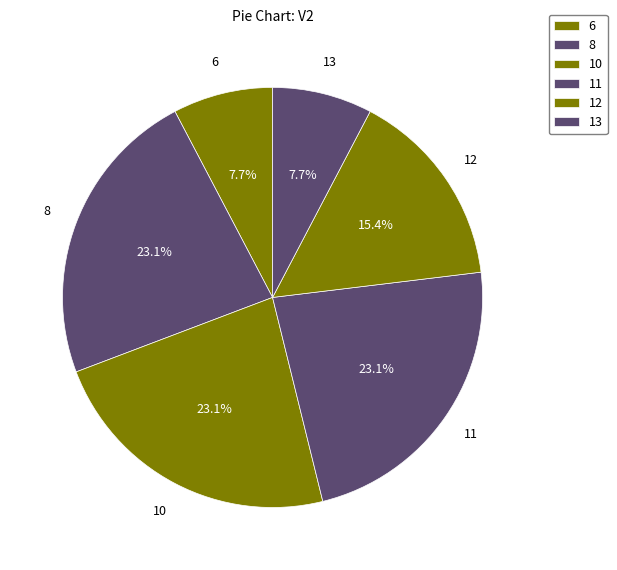

Count the number of slices in the pie.

6